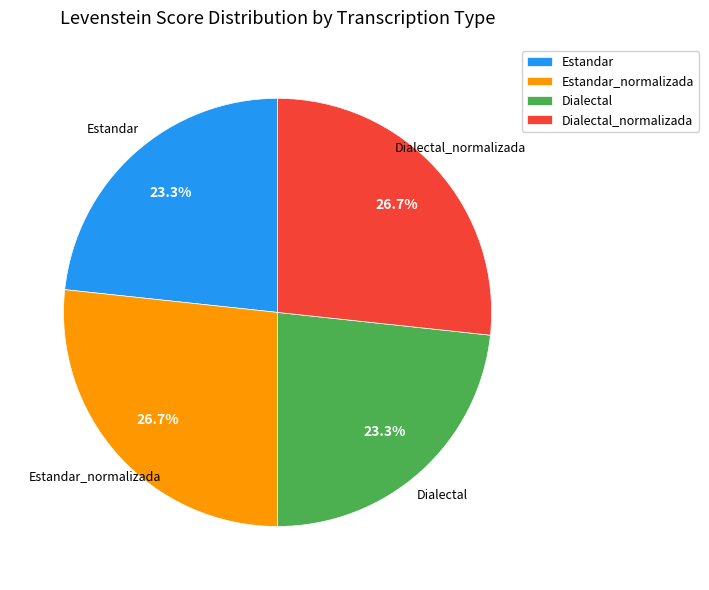

What is the ratio of the value at Dialectal_normalizada to the value at Estandar_normalizada?

1.0